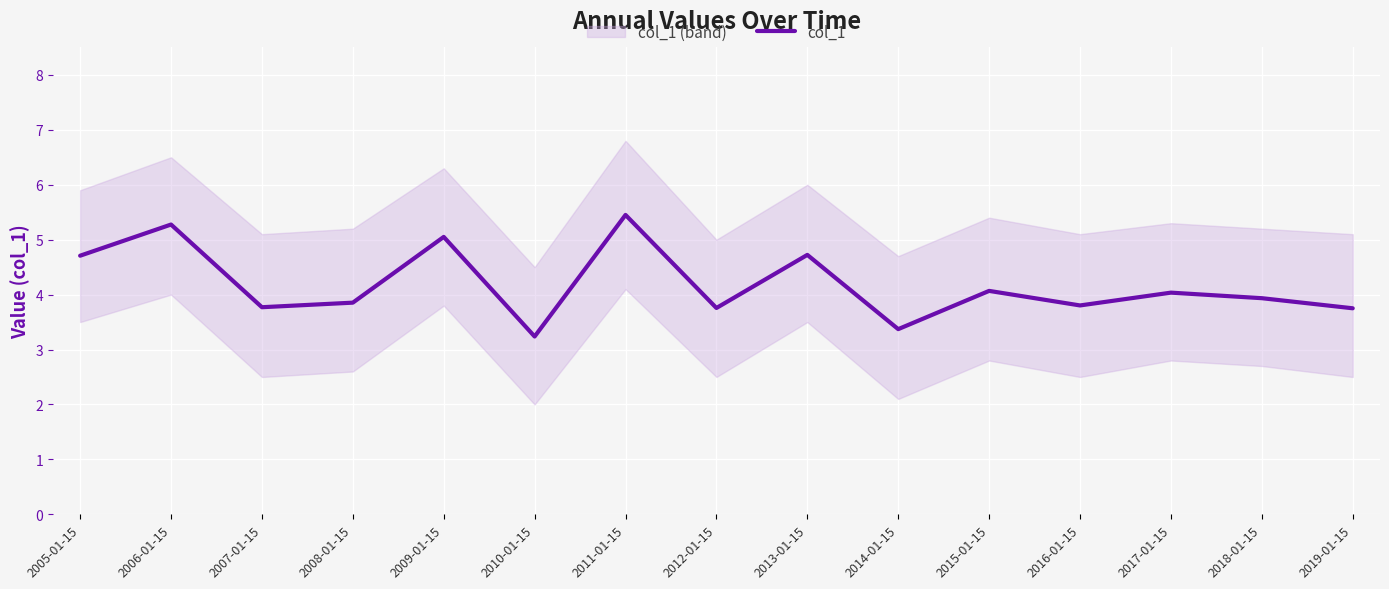

Count the number of categories in the chart.

15